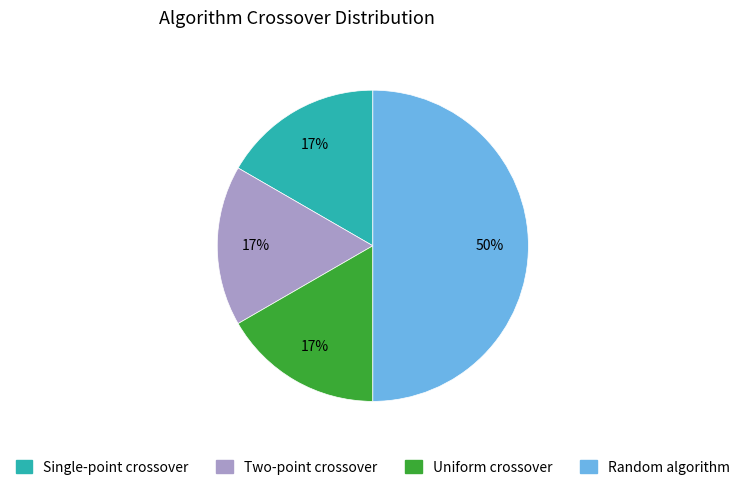

To the nearest percent, what portion does Random algorithm represent?

50%